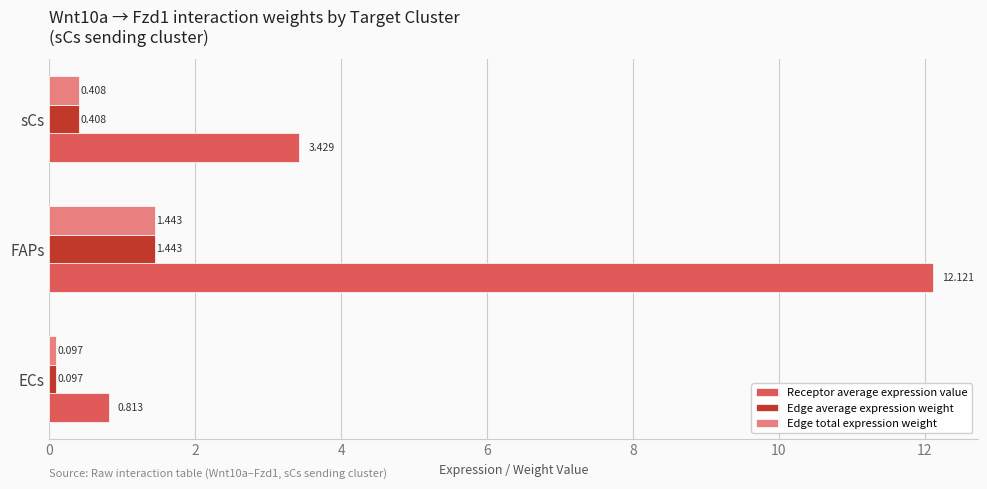

Which series changed the most between ECs and sCs?

Receptor average expression value